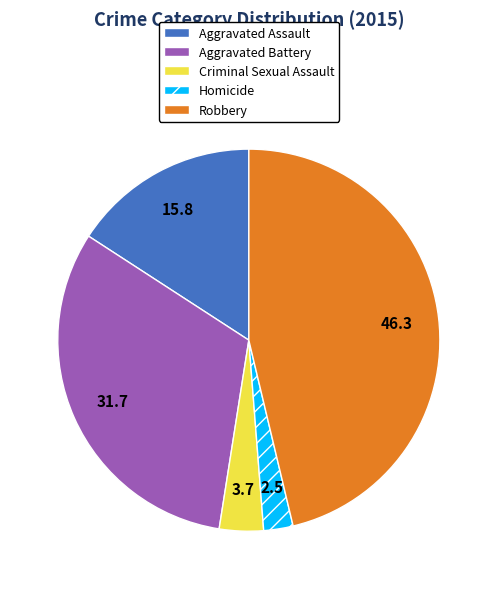

Does Criminal Sexual Assault represent more than half of the total?

No